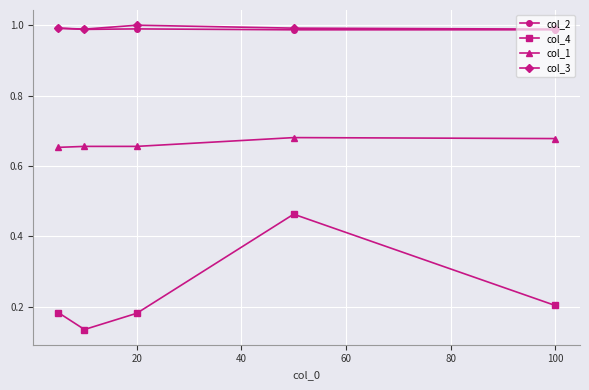

Which series has the largest range (max minus min)?

col_4